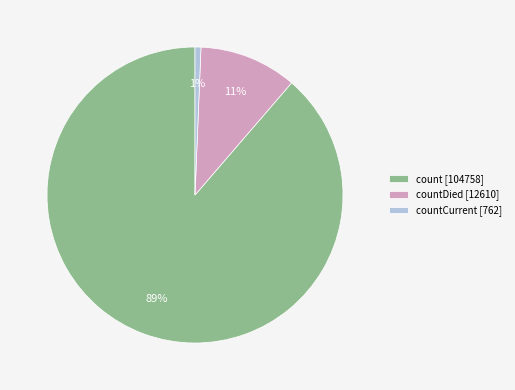

How many slices are in this pie chart?

3